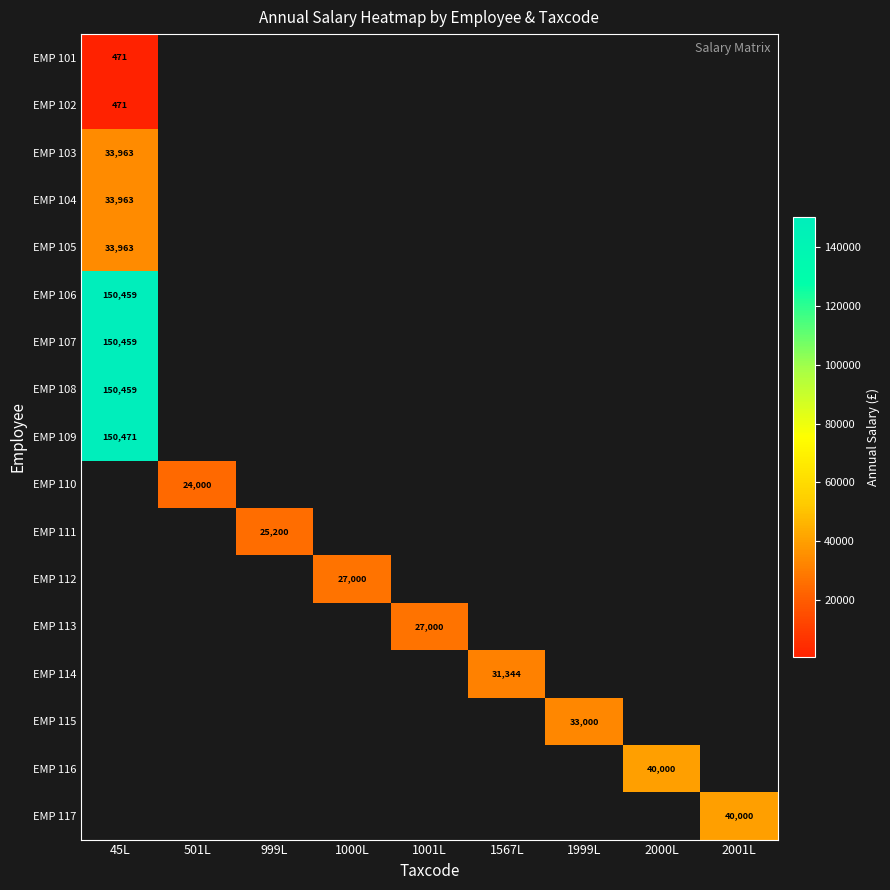

At how many categories does at least one series exceed 53539?

1